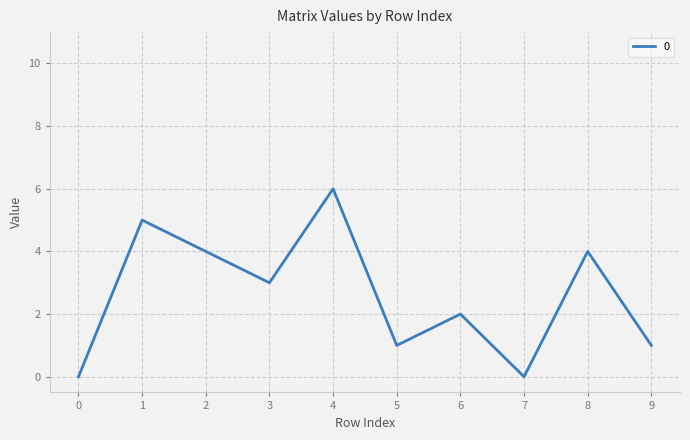

True or false: the data shows 0 at 0.

True